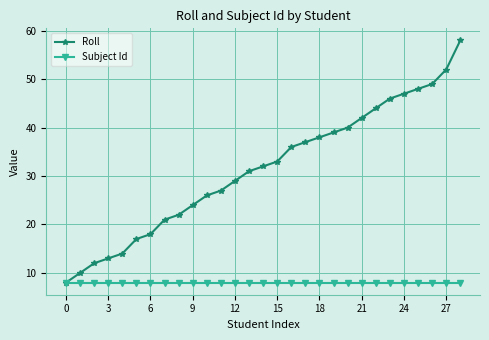

True or false: Roll has more than 0 interior local peaks.

False